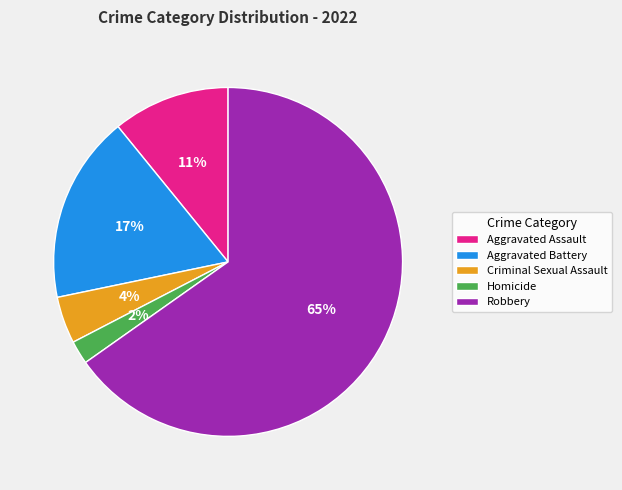

Which slice is the largest?

Robbery